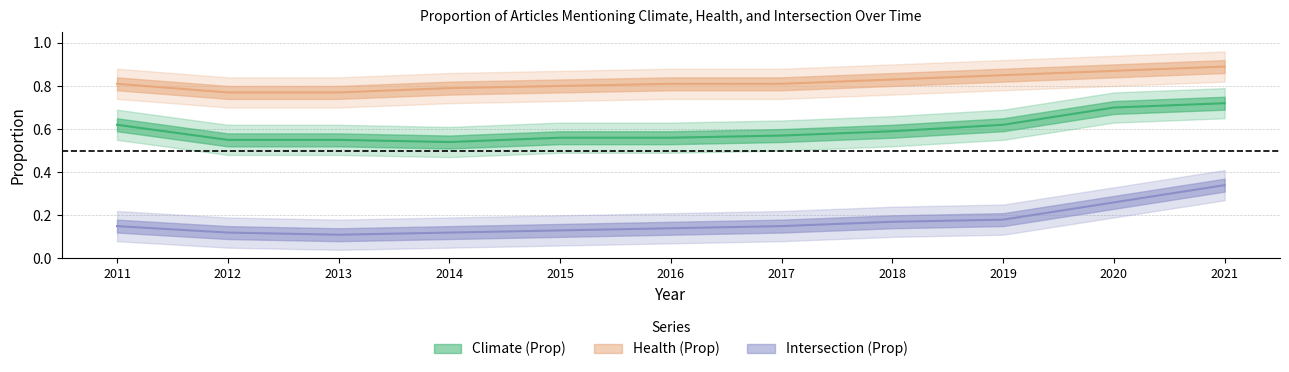

True or false: Health (Prop) and Climate (Prop) cross at least once.

False